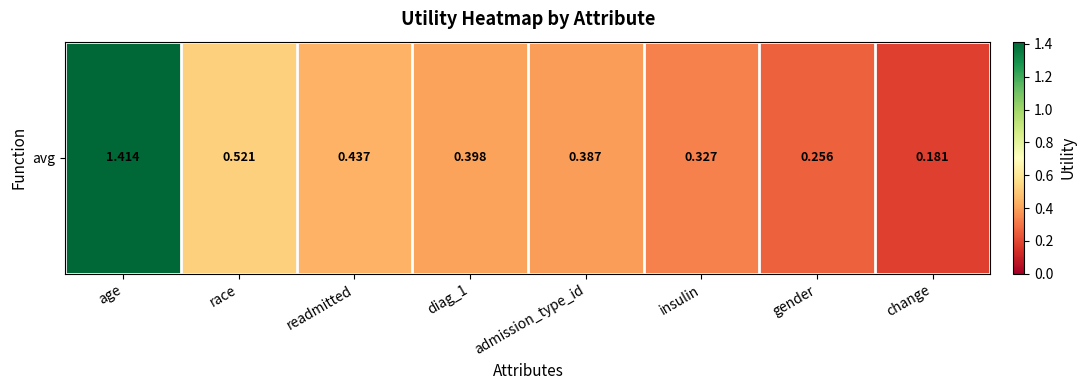

Reading right to left, extract all data points from this chart.

0.2	0.3	0.3	0.4	0.4	0.4	0.5	1.4